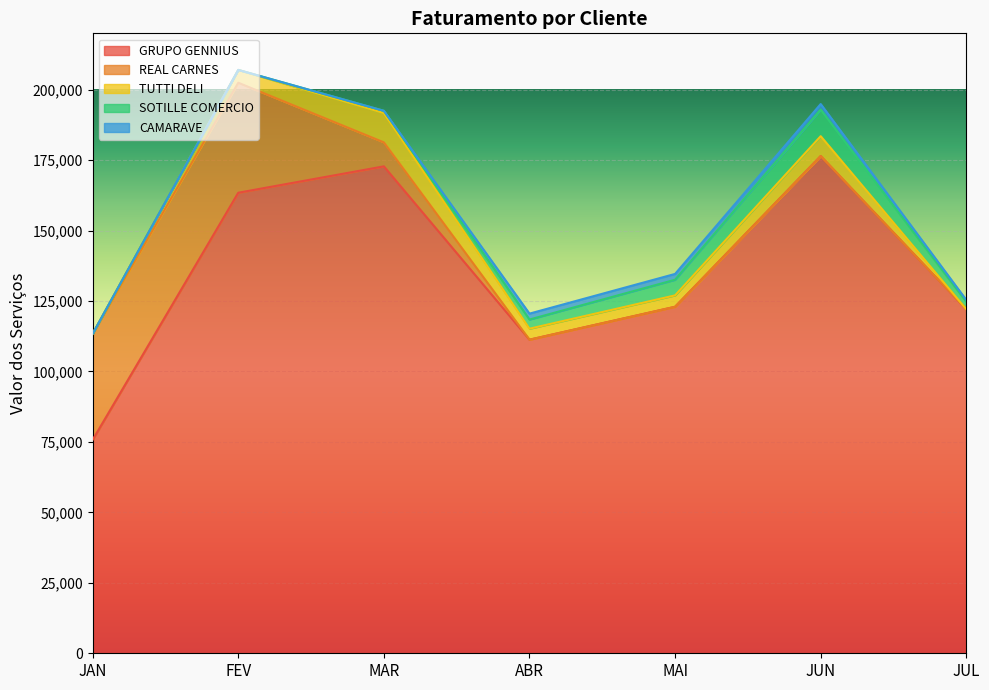

Reading left to right, transcribe all the data shown in this chart.

GRUPO GENNIUS: JAN=75751	FEV=163435	MAR=172798	ABR=111287	MAI=122965	JUN=176453	JUL=122097
REAL CARNES: JAN=37647	FEV=39035	MAR=8511	ABR=0	MAI=0	JUN=0	JUL=0
TUTTI DELI: JAN=0	FEV=4550	MAR=10400	ABR=3900	MAI=4050	JUN=7050	JUL=0
SOTILLE COMERCIO: JAN=0	FEV=0	MAR=800	ABR=3250	MAI=5550	JUN=9450	JUL=2600
CAMARAVE: JAN=0	FEV=0	MAR=0	ABR=2100	MAI=2058	JUN=1958	JUL=700